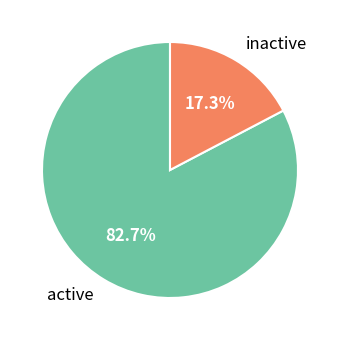

How many slices are in this pie chart?

2